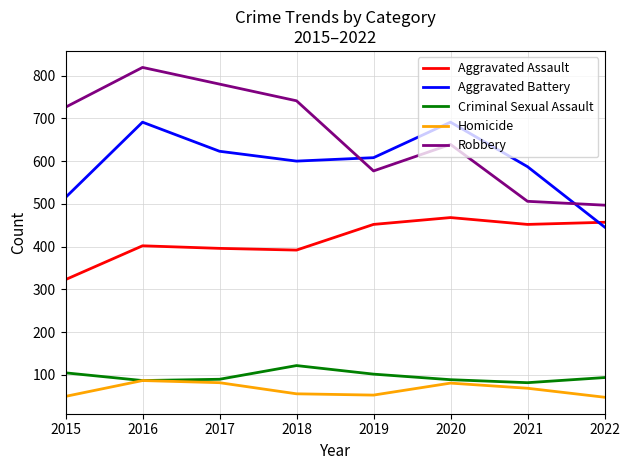

What value does the Aggravated Assault series have at 2022, to the nearest 50?

450